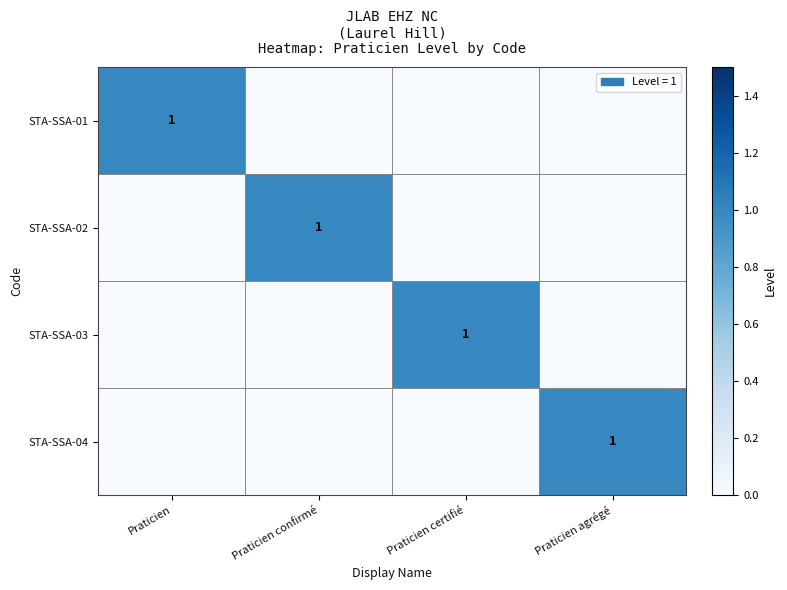

True or false: STA-SSA-04 has a value of 0 at Praticien agrégé.

False